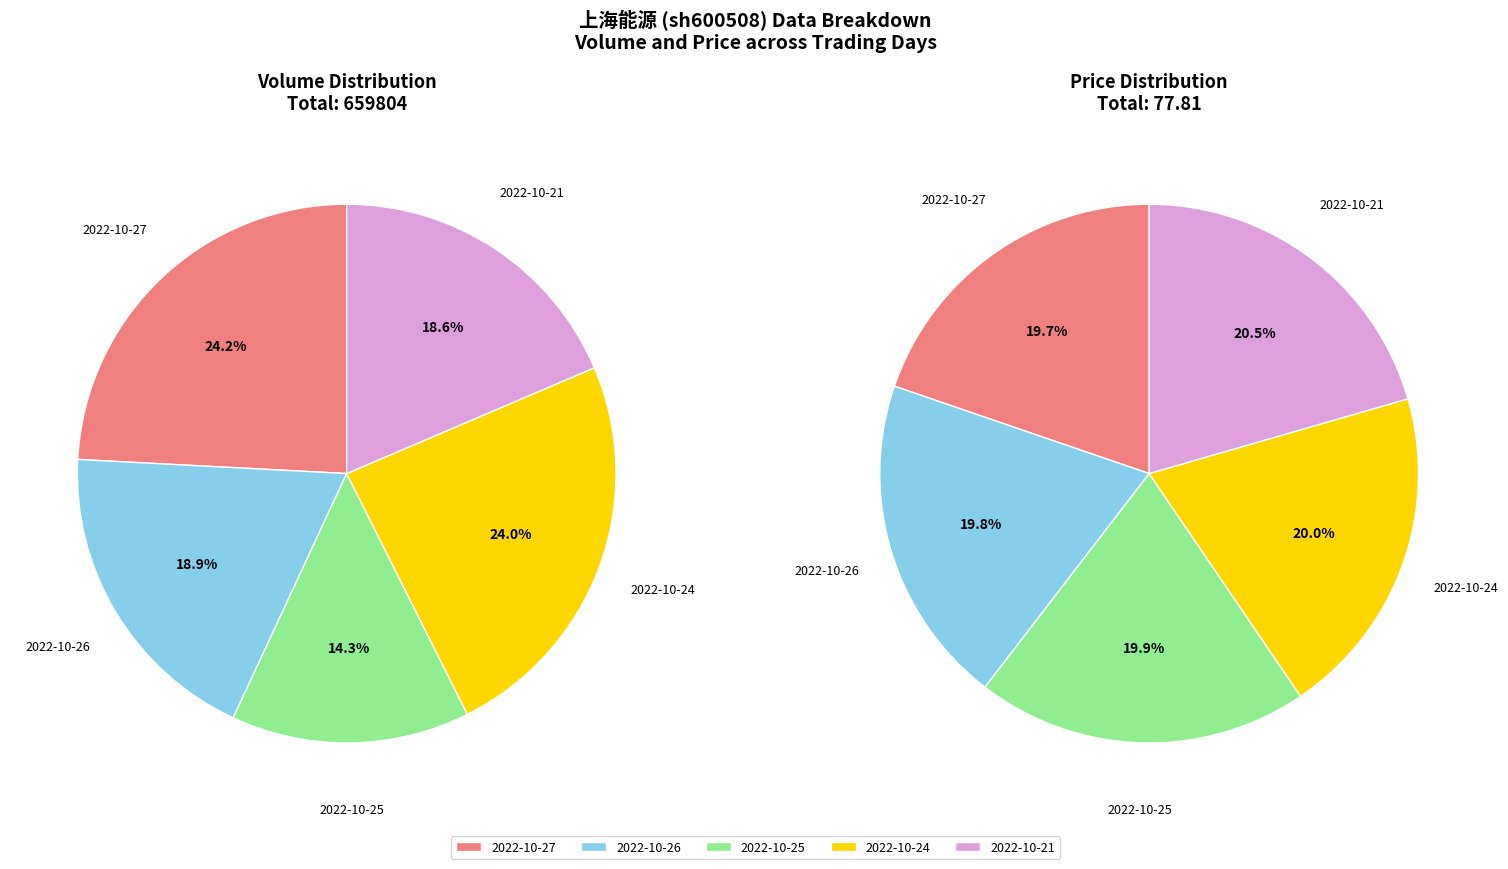

What percentage is the 2022-10-26 slice, to the nearest percent?

19%